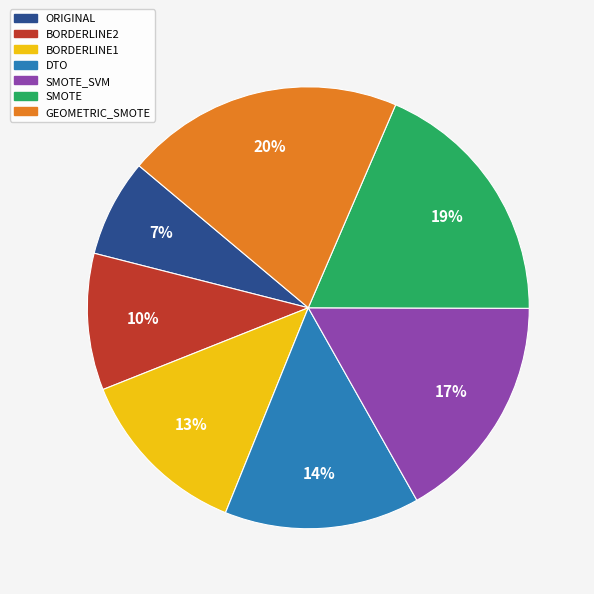

Is there a majority slice in this chart?

No